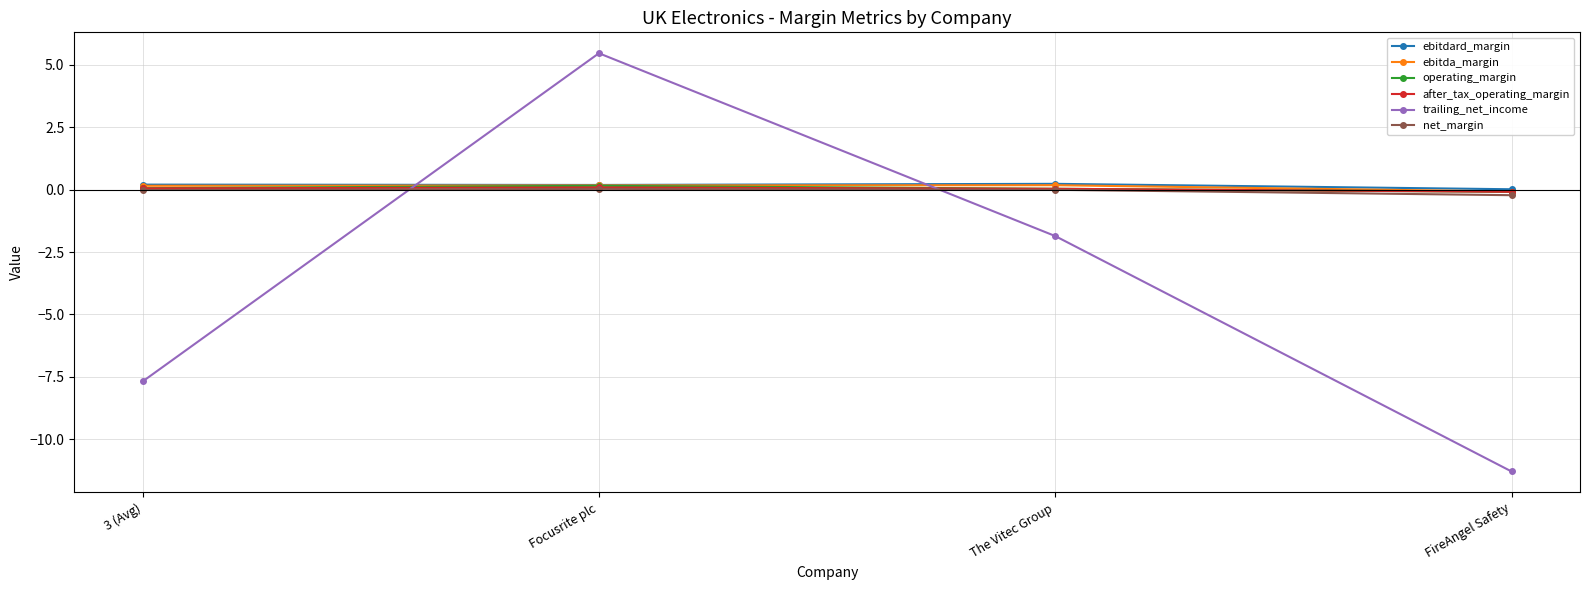

What is the label of the 3rd point from the left?

The Vitec Group